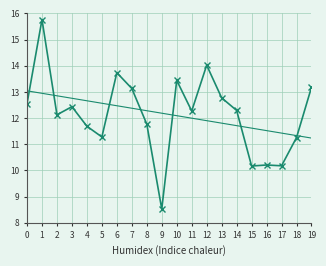

What is the total value across all series at 7?

25.5